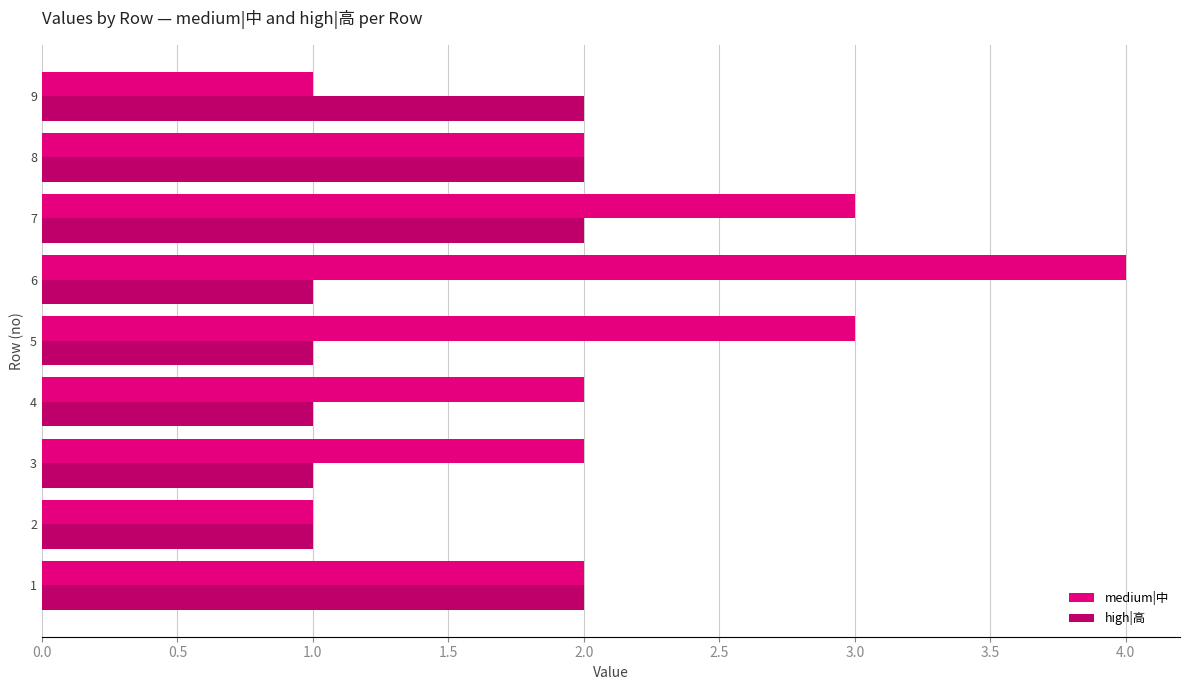

The value of medium|中 at 1 is 4. True or false?

False